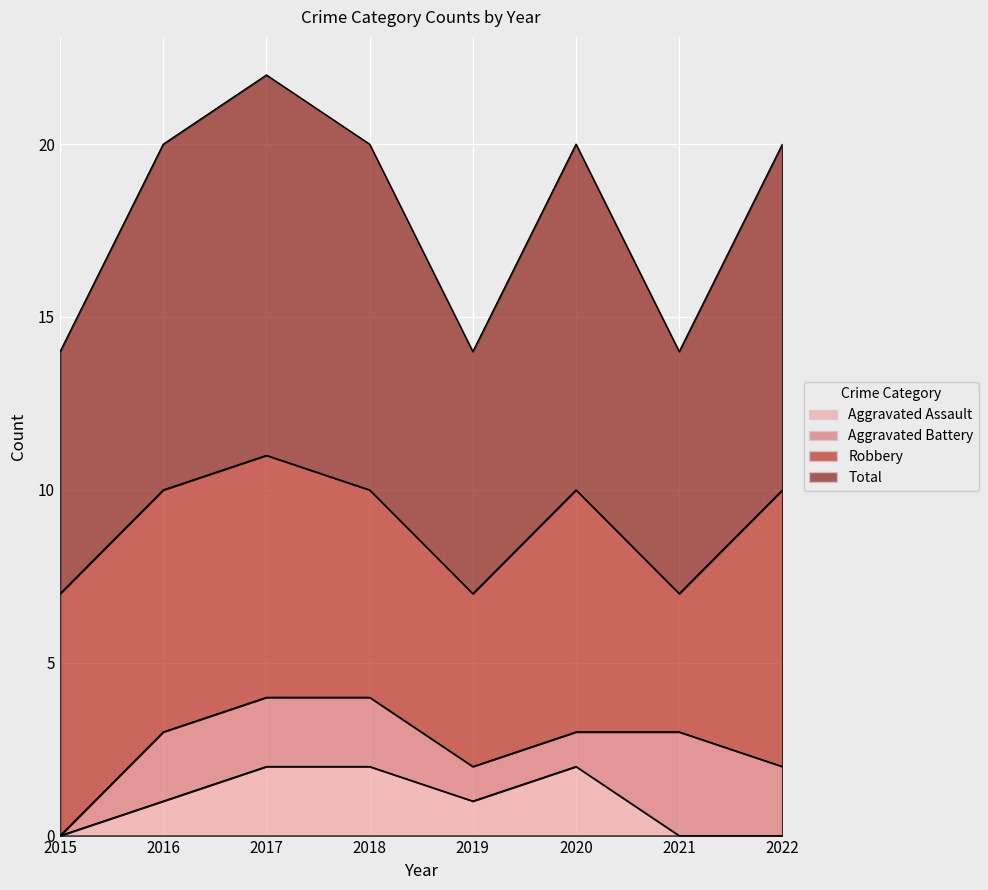

At which category does Total reach its first local peak?

2017